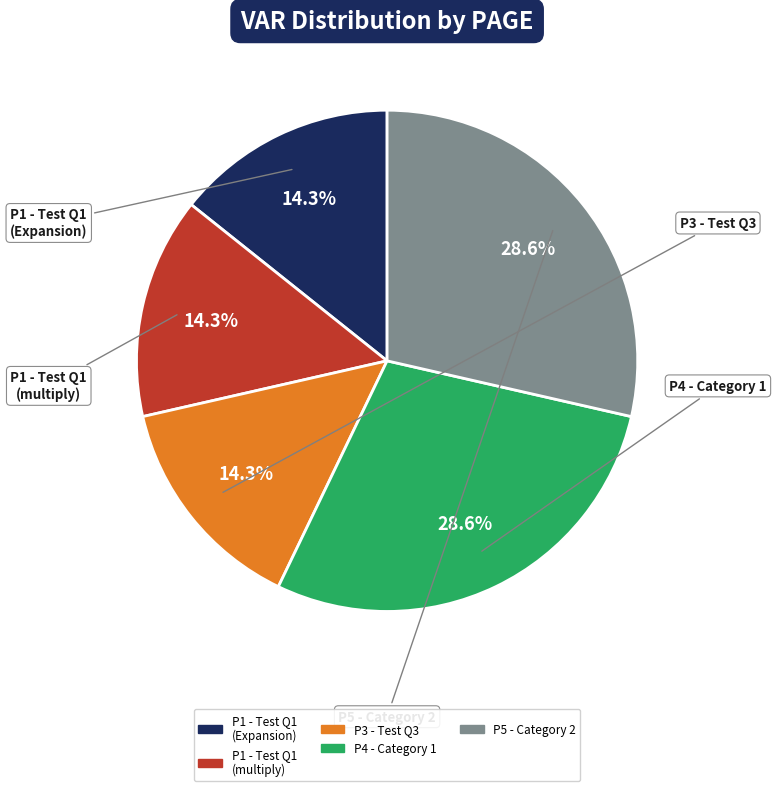

What is the smallest slice in the pie chart?

P1 - Test question 1